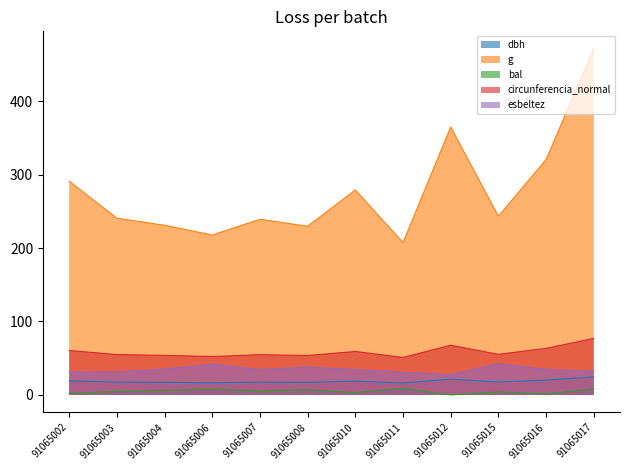

Does the chart have visible grid lines?

No